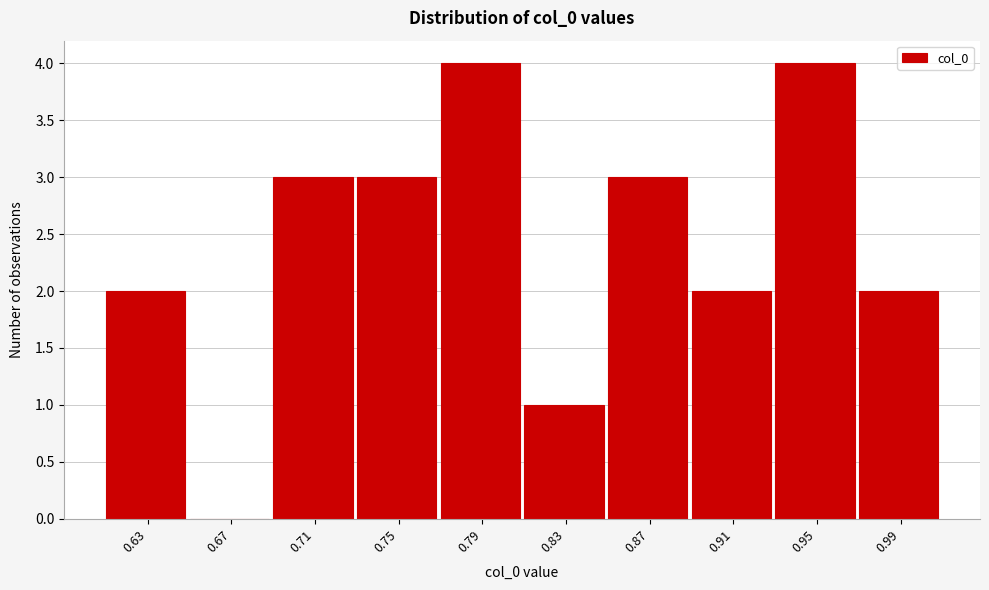

Reading left to right, transcribe all the data shown in this chart.

0.63=2	0.67=0	0.71=3	0.75=3	0.79=4	0.83=1	0.87=3	0.91=2	0.95=4	0.99=2